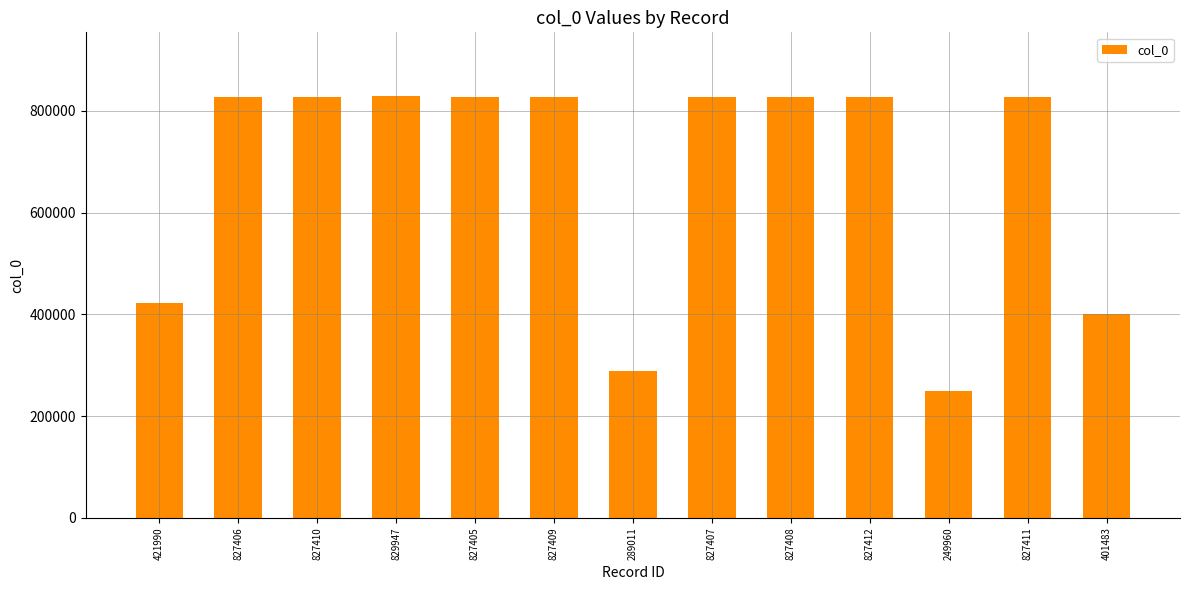

At which category does the chart reach its minimum across all series?

249960